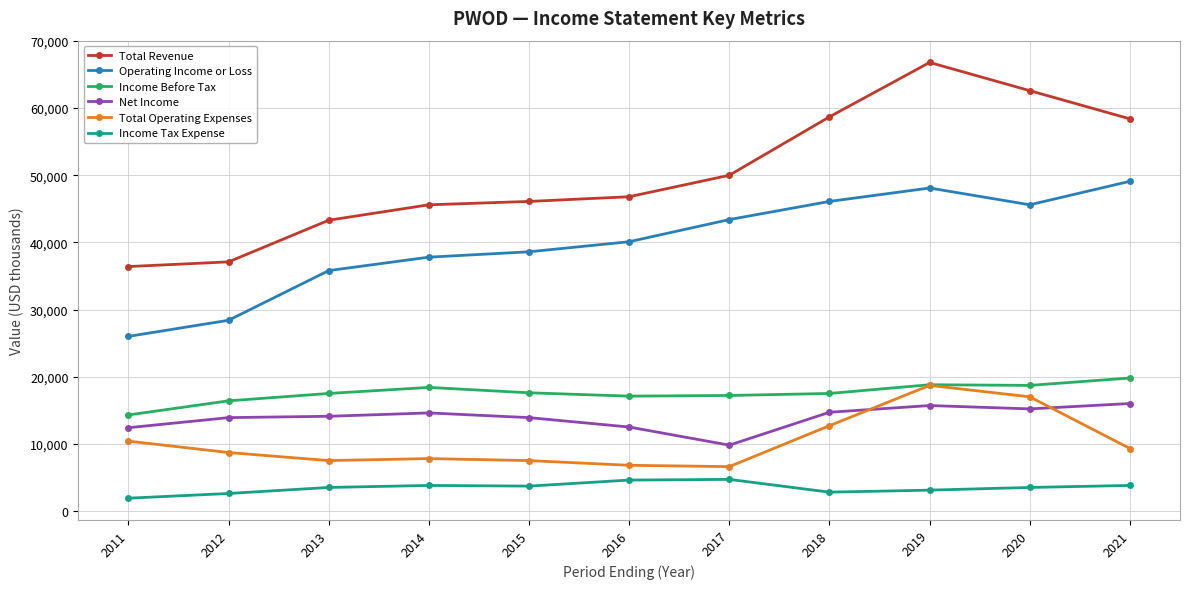

Which series has the largest total across all categories?

Total Revenue